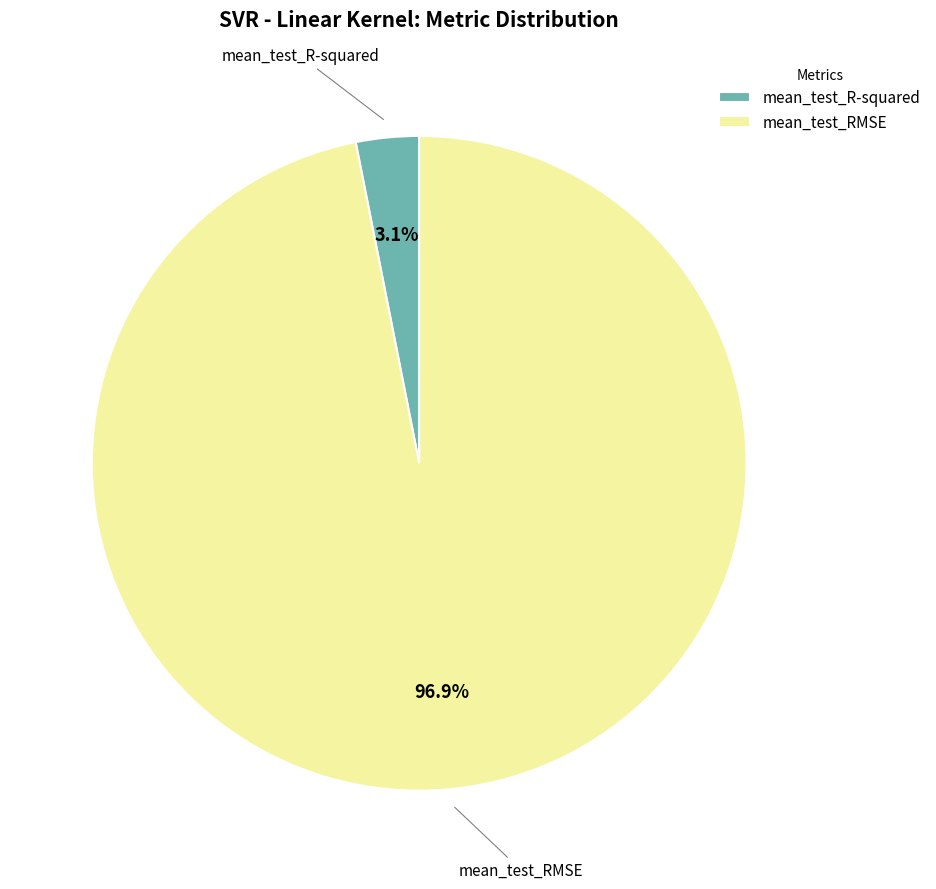

Combined, do mean_test_R-squared and mean_test_RMSE account for over 50%?

Yes